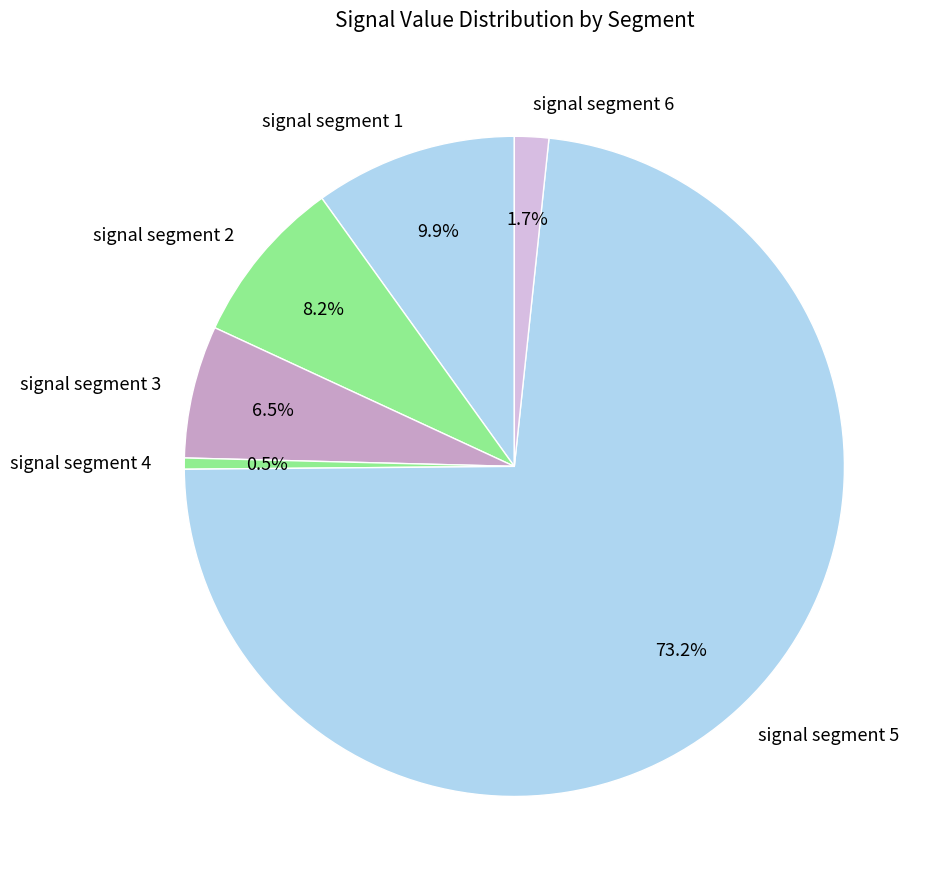

How many slices are in this pie chart?

6